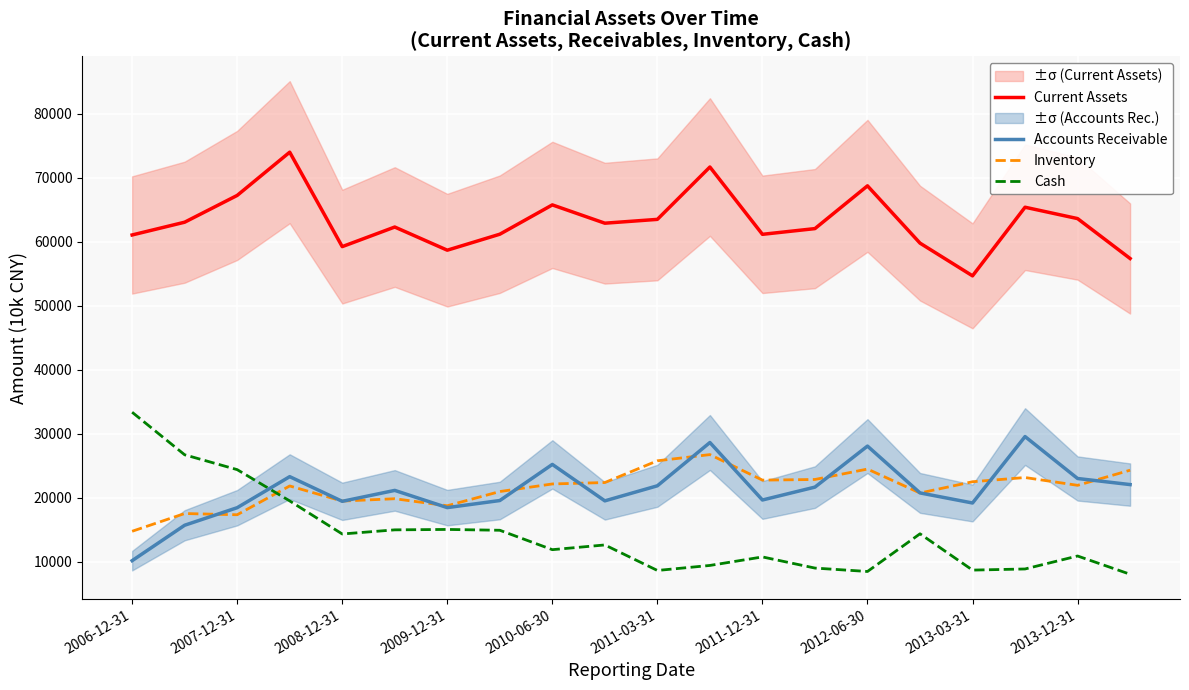

True or false: Accounts Receivable and Current Assets cross at least once.

False